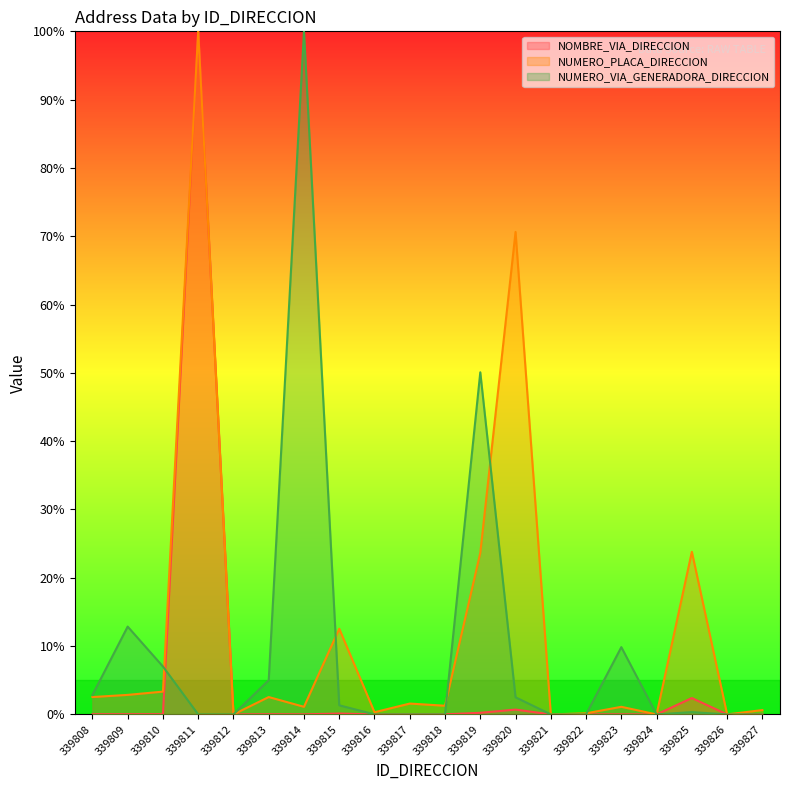

Between 339823 and 339824, which series saw the biggest shift?

NUMERO_VIA_GENERADORA_DIRECCION